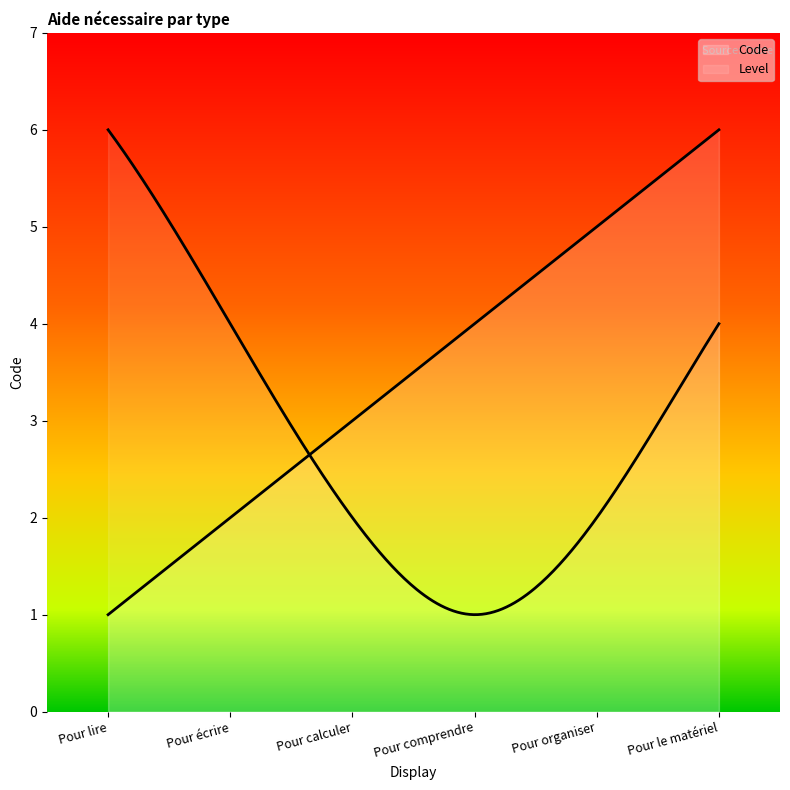

What is the change in value from Pour calculer to Pour comprendre, suivre les consignes?

+1